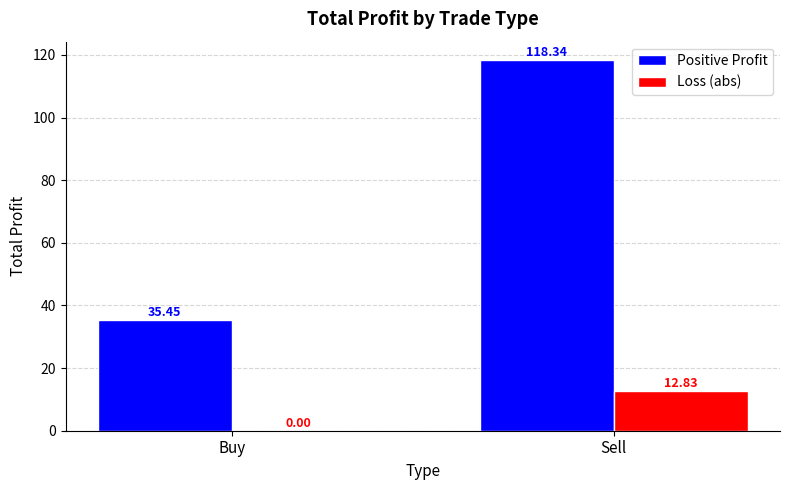

Where is Positive Profit nearest to the value 76?

Buy